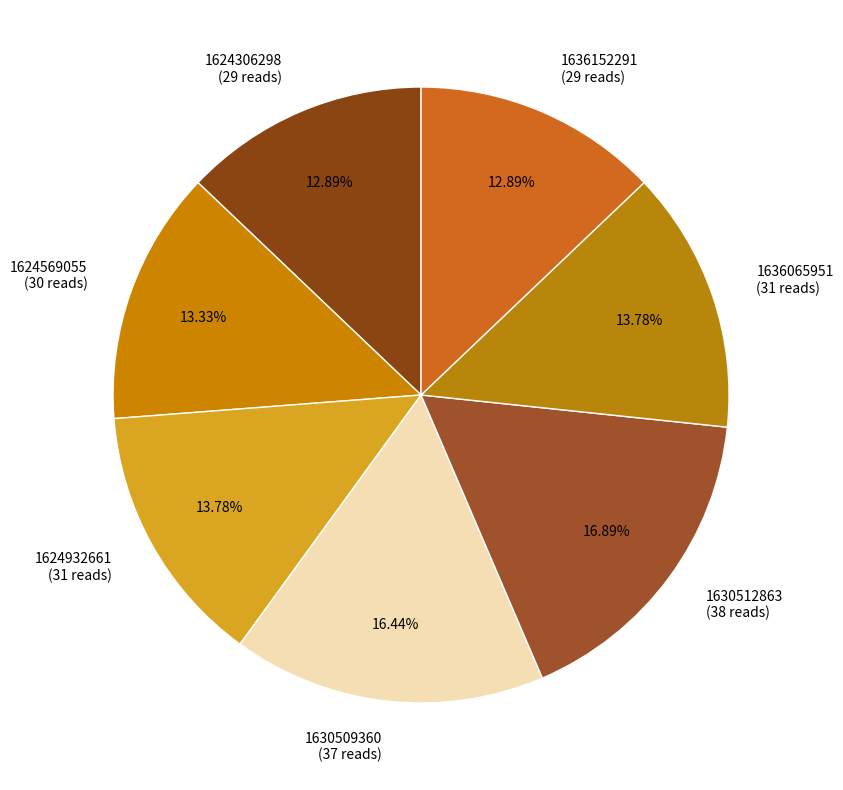

Approximately how many times larger is the value at 1630509360 (37 reads) compared to 1636152291 (29 reads)?

1.3